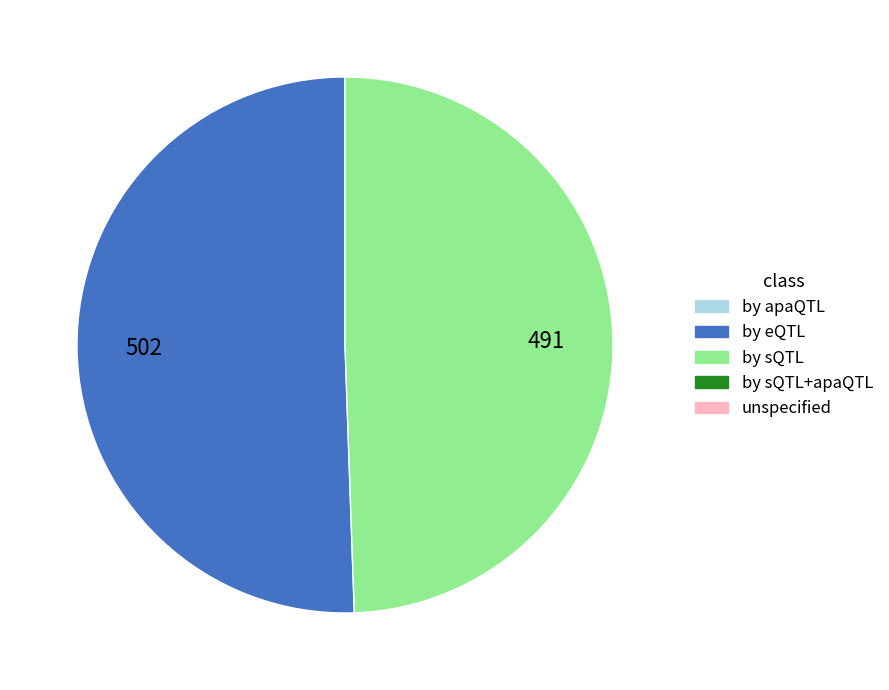

Is there a majority slice in this chart?

Yes